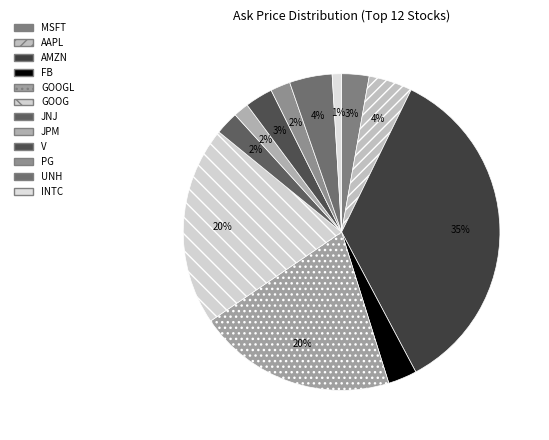

How many segments does this pie chart have?

12